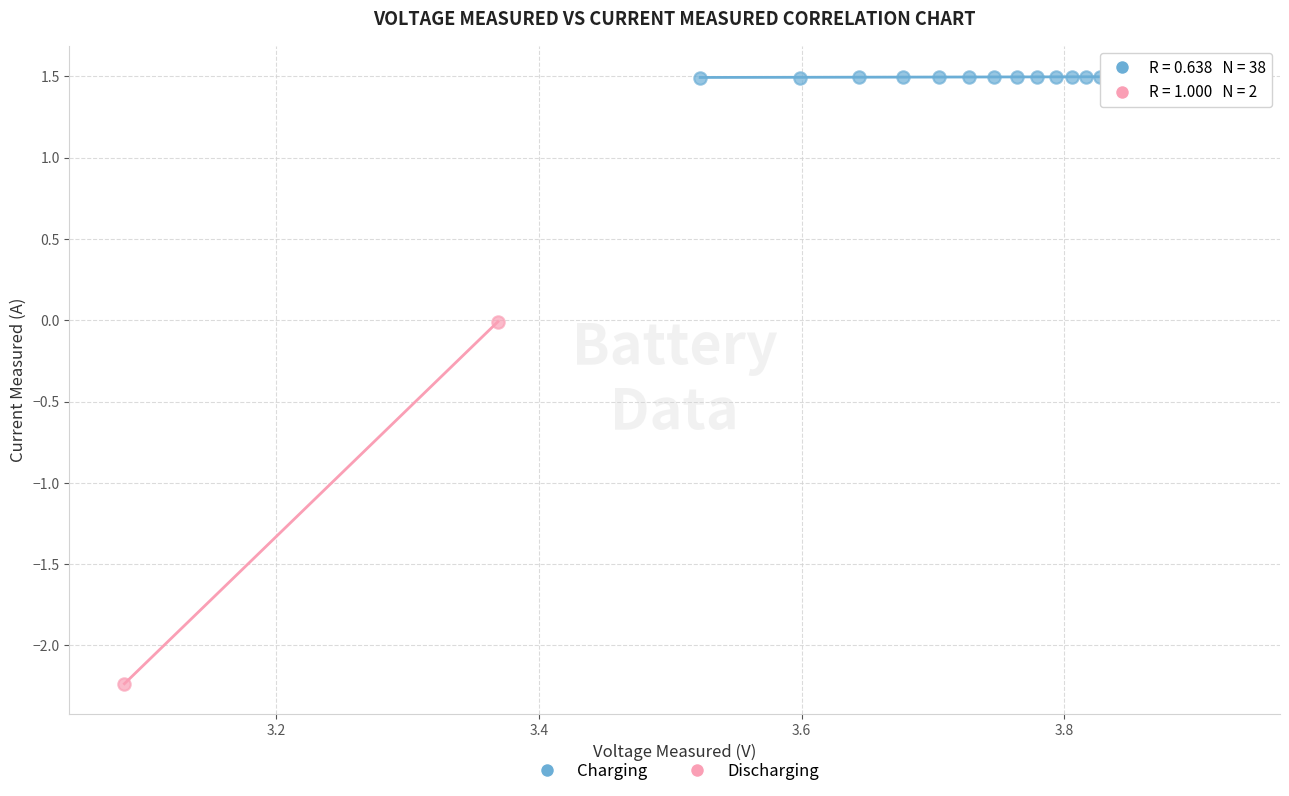

Which series has the widest spread of Y values?

Discharging